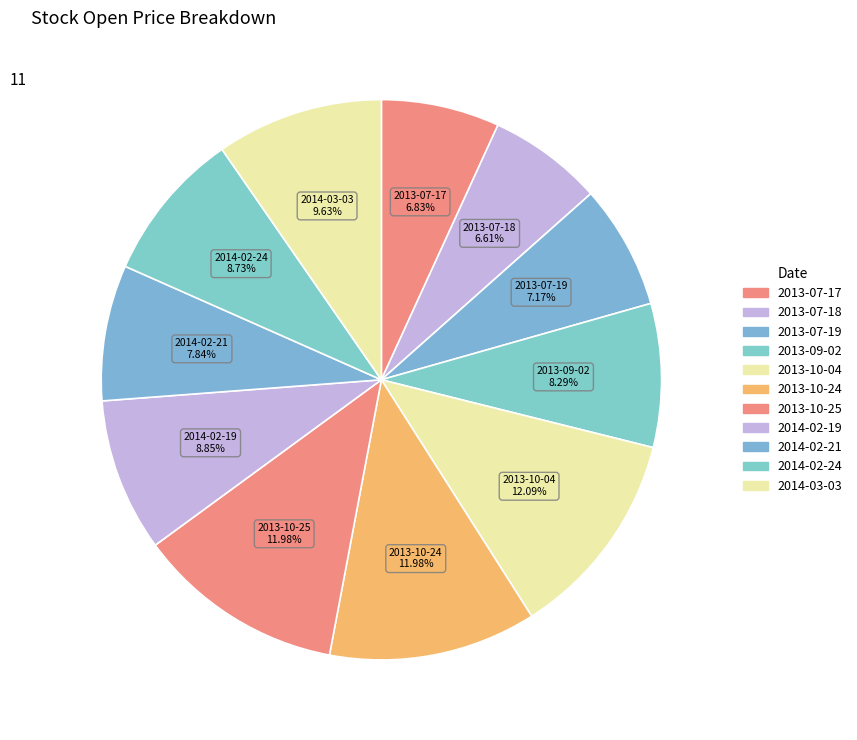

Which category has the biggest portion of the pie?

2013-10-04